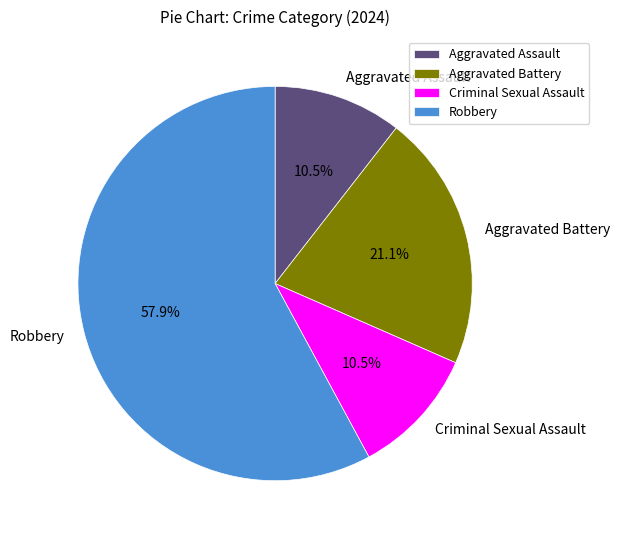

Is there a majority slice in this chart?

Yes